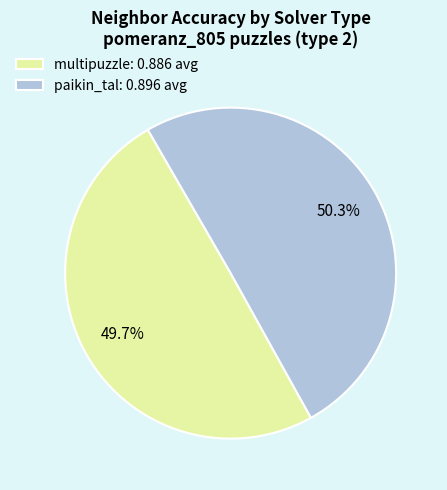

Is paikin_tal: 0.896 avg the majority of the pie?

Yes